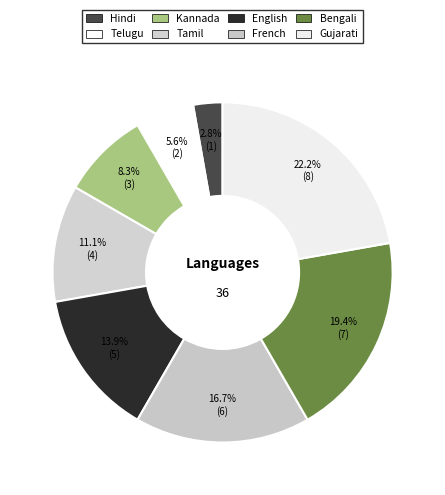

What is the change in value from Kannada to French?

+3